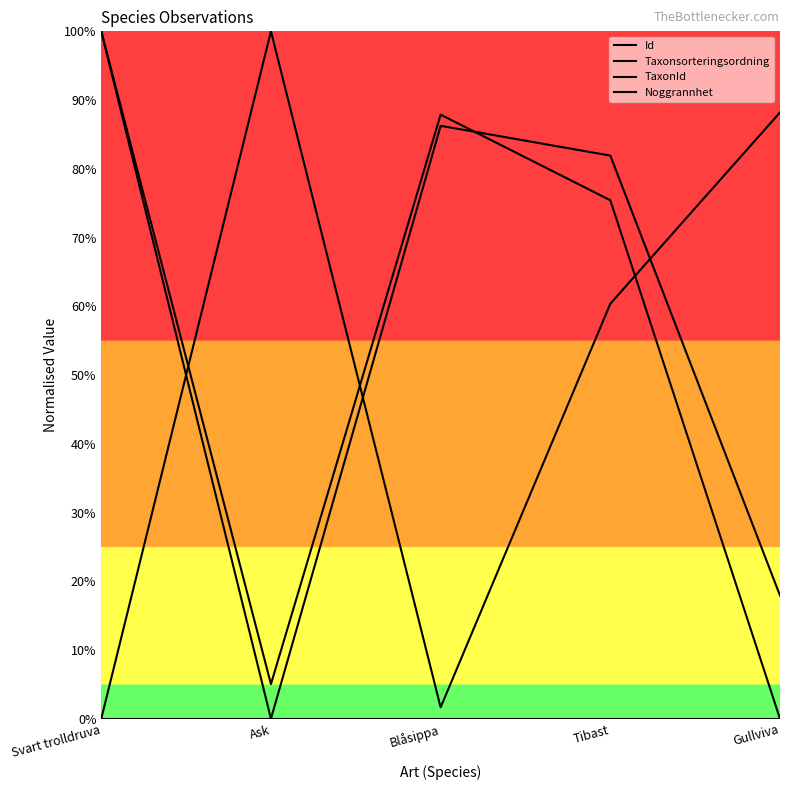

Reading right to left, list all the values displayed in this chart.

Id: 0.0	0.8	0.9	0.1	1.0
Taxonsorteringsordning: 0.9	0.6	0.0	1.0	0.0
TaxonId: 0.2	0.8	0.9	0.0	1.0
Noggrannhet: 0.0	0.0	0.0	0.0	0.0